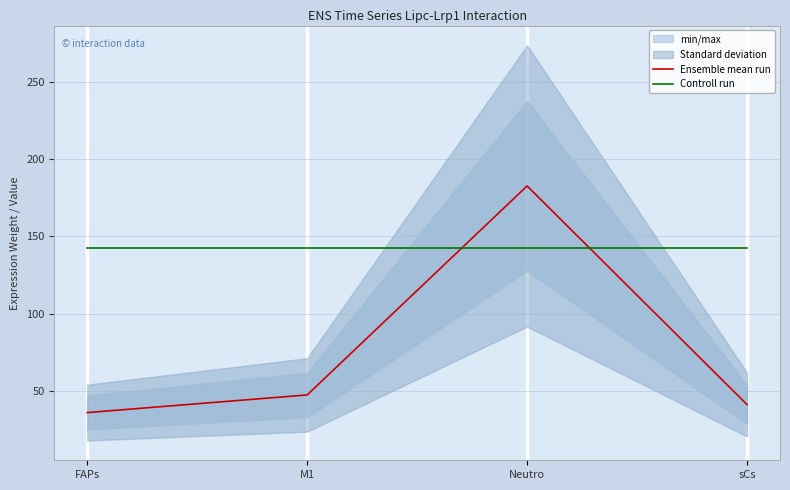

At which label does Ensemble mean run reach its minimum?

FAPs